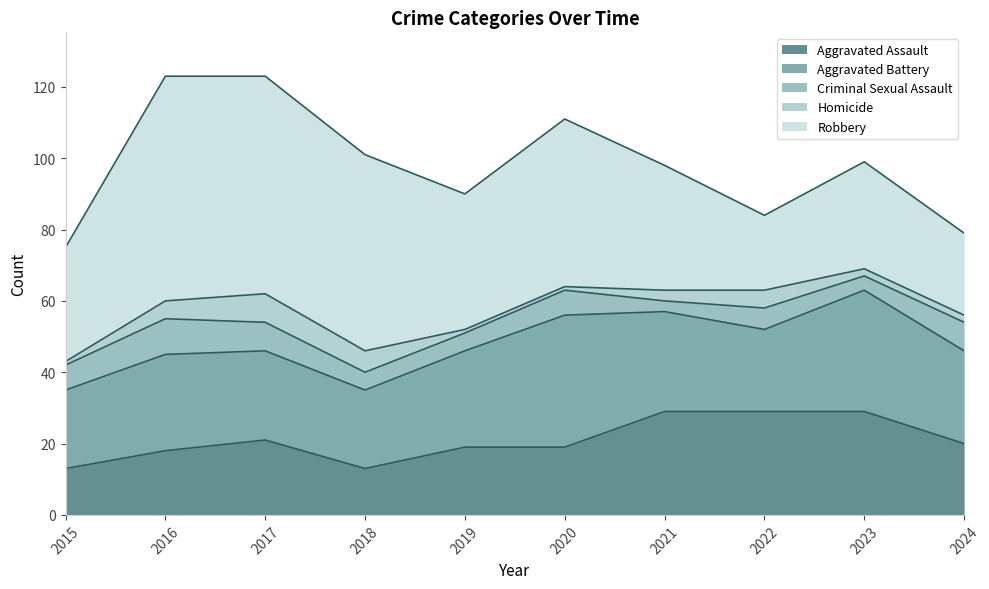

Reading left to right, extract all data points from this chart.

Aggravated Assault: 13	18	21	13	19	19	29	29	29	20
Aggravated Battery: 22	27	25	22	27	37	28	23	34	26
Criminal Sexual Assault: 7	10	8	5	5	7	3	6	4	8
Homicide: 1	5	8	6	1	1	3	5	2	2
Robbery: 32	63	61	55	38	47	35	21	30	23